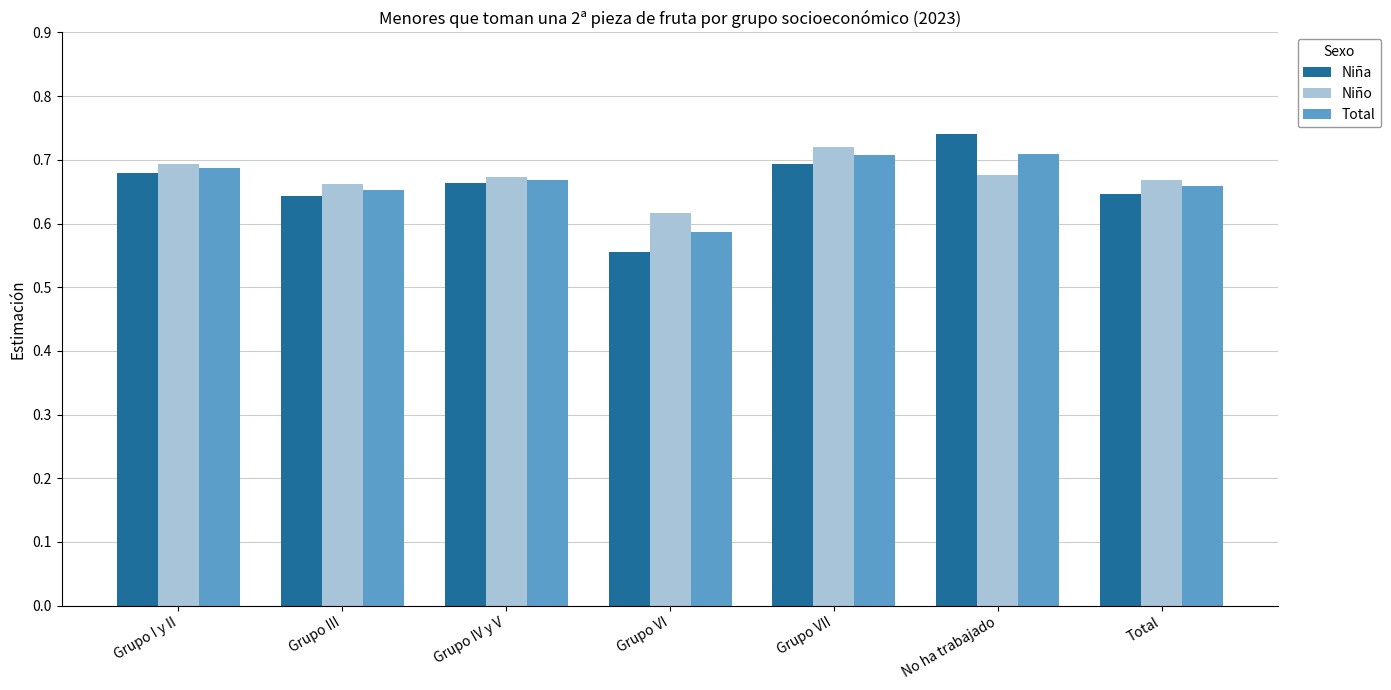

At No ha trabajado, list the series in order from smallest to largest.

Niño, Total, Niña